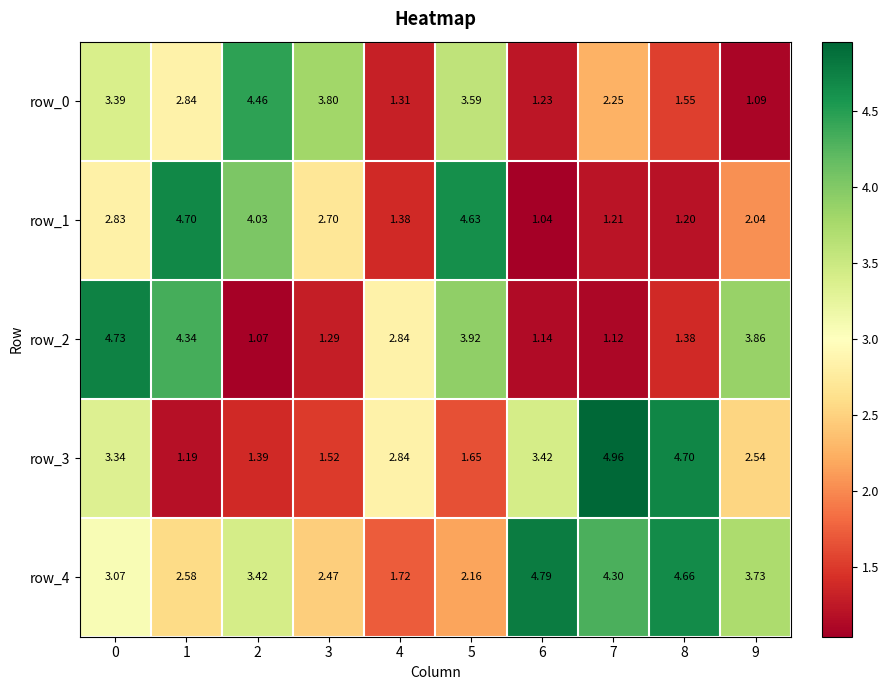

At how many categories does at least one series exceed 4?

7